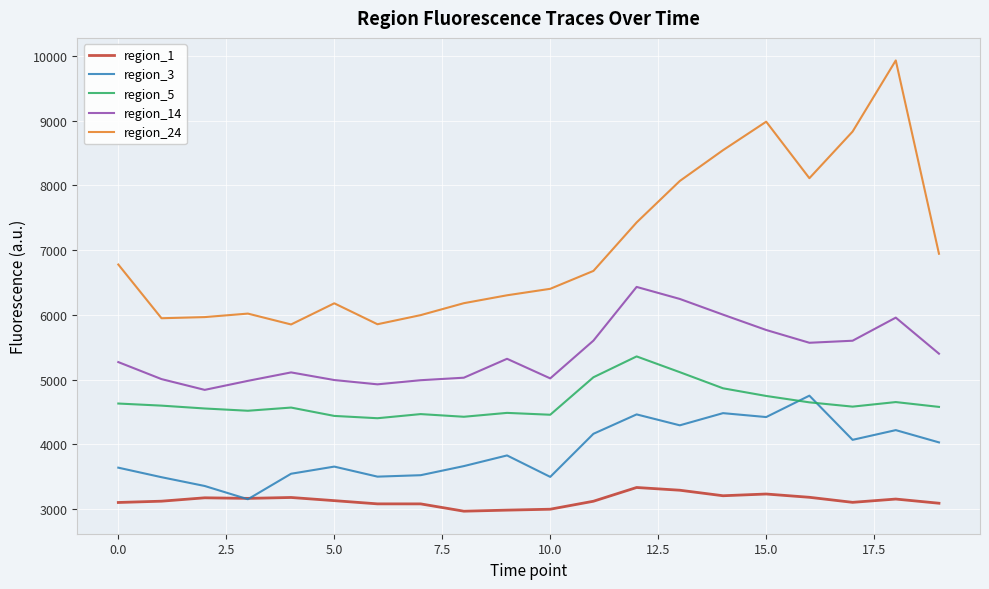

Is this an area chart (filled region under the line)?

No